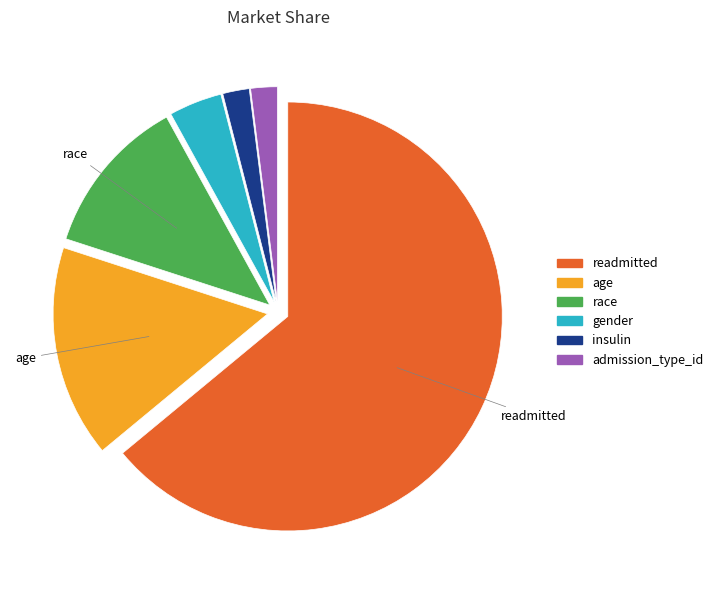

Approximately how many times larger is the value at readmitted compared to admission_type_id?

32.0